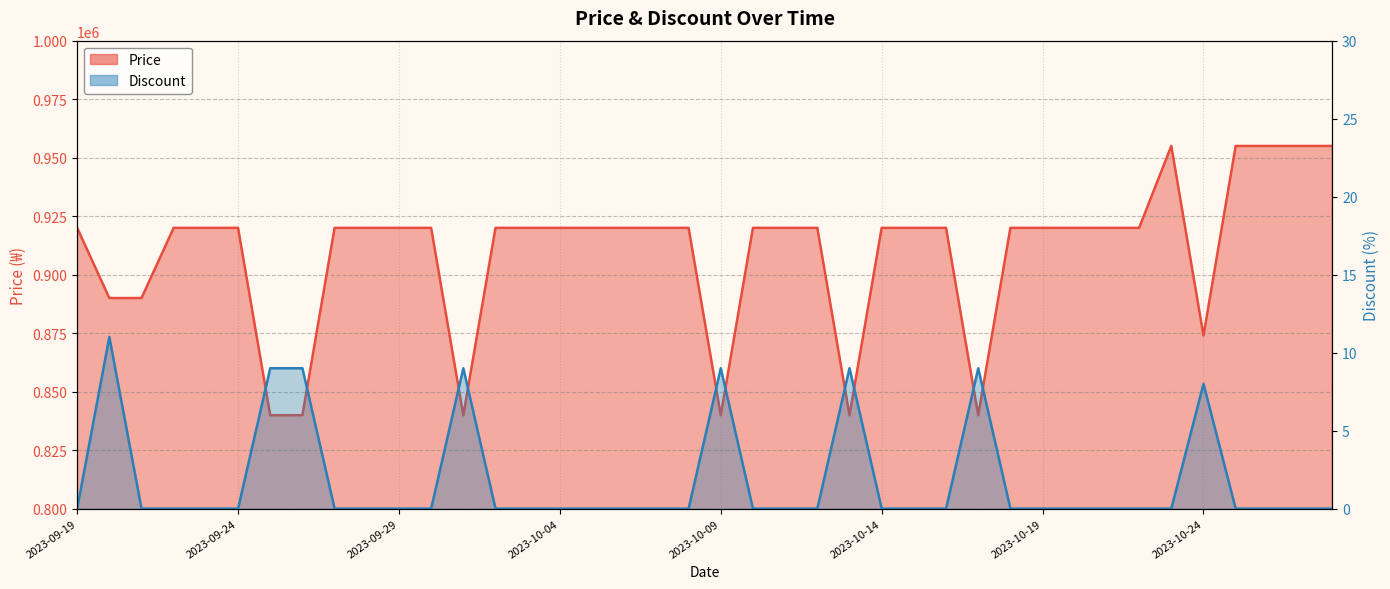

How many values in the Price series exceed 920000?

5